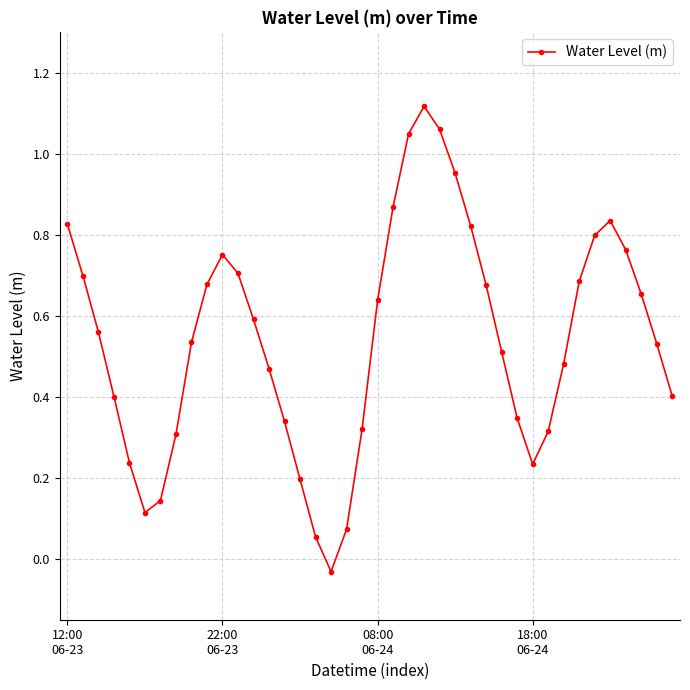

How many distinct data groups are displayed?

1